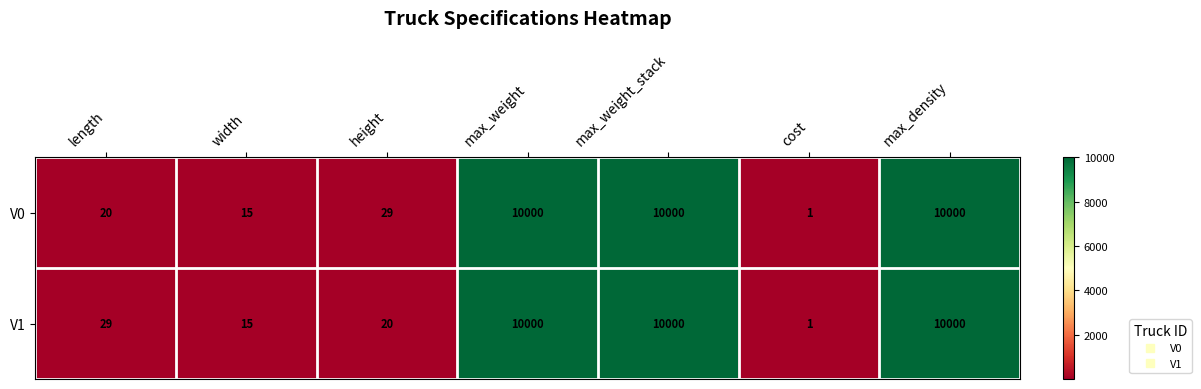

The value of V0 at max_weight is 5838. True or false?

False